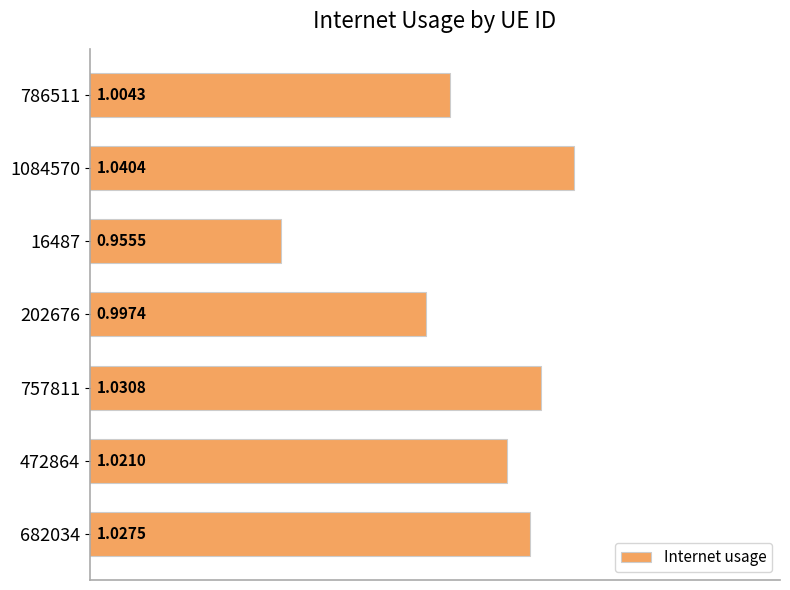

List the labels in order of value, largest first.

1084570, 757811, 682034, 472864, 786511, 202676, 16487